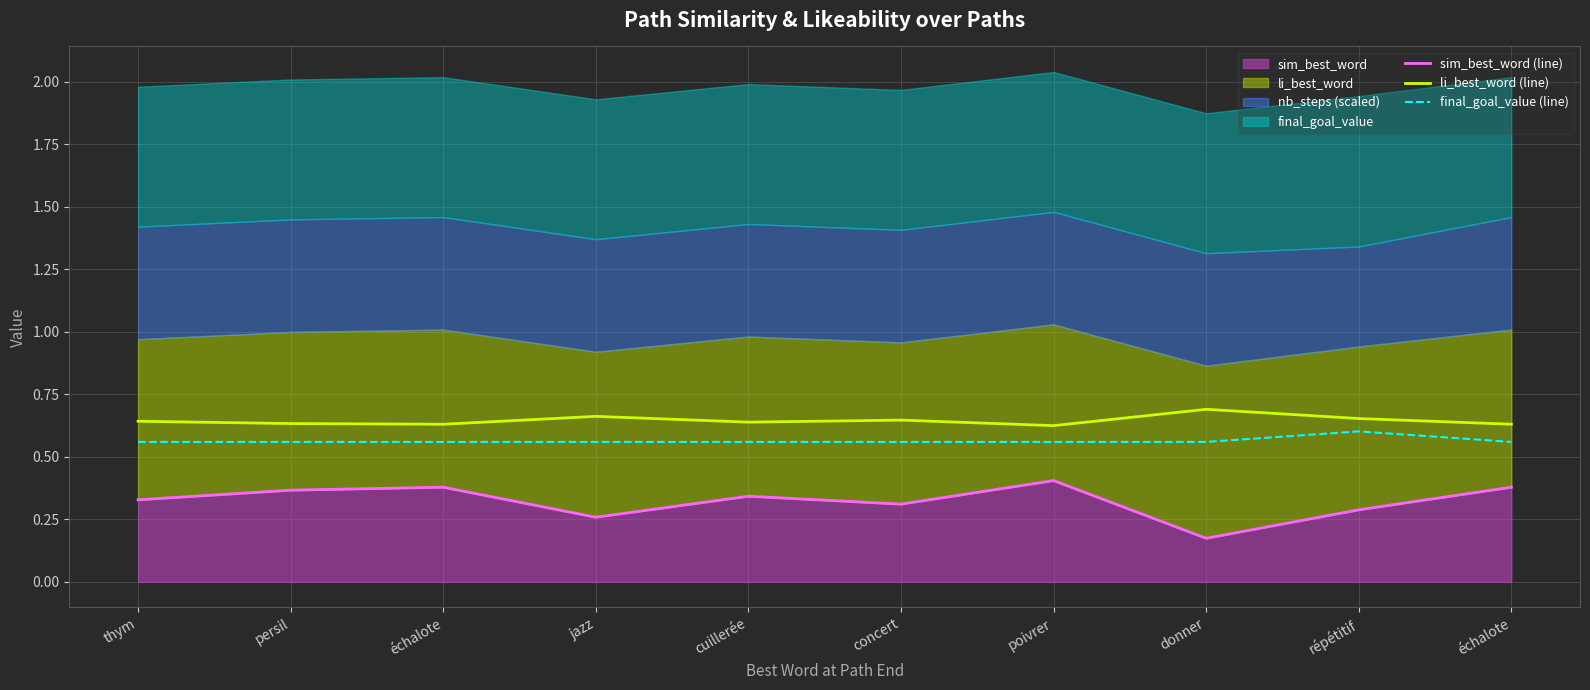

How many sim_best_word (line) values are between 0 and 1?

10